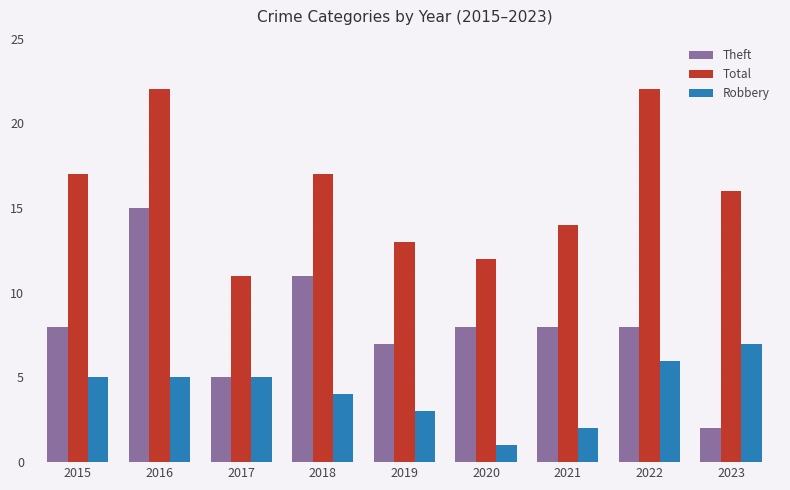

Reading right to left, list all the values displayed in this chart.

Theft: 2023=2	2022=8	2021=8	2020=8	2019=7	2018=11	2017=5	2016=15	2015=8
Total: 2023=16	2022=22	2021=14	2020=12	2019=13	2018=17	2017=11	2016=22	2015=17
Robbery: 2023=7	2022=6	2021=2	2020=1	2019=3	2018=4	2017=5	2016=5	2015=5